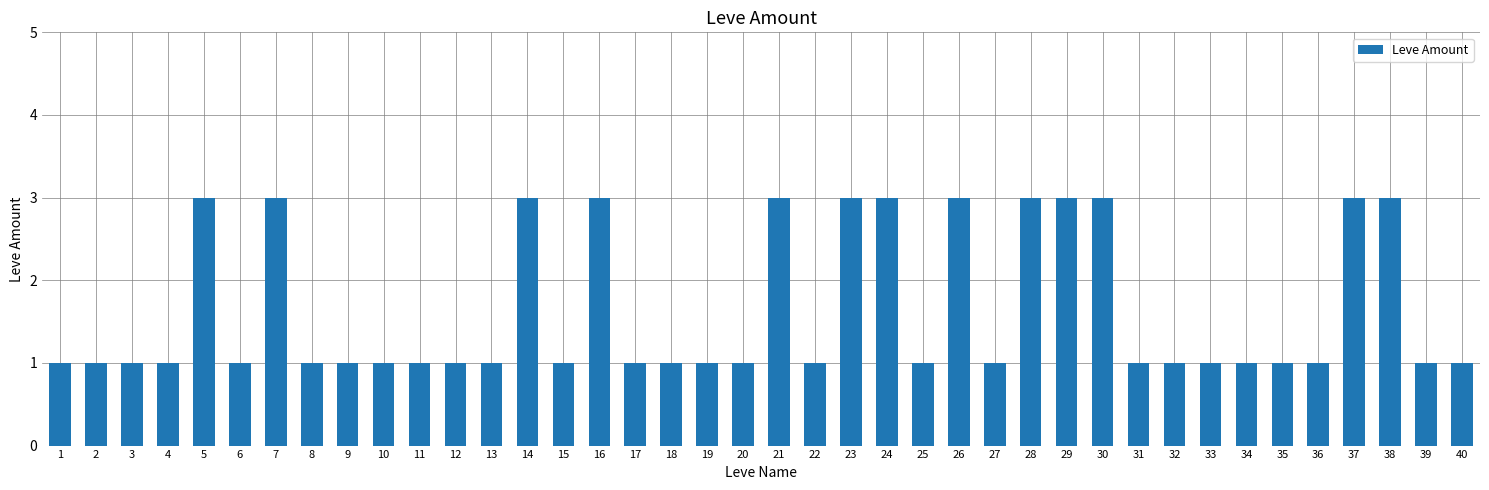

What is the sum of all values?

66